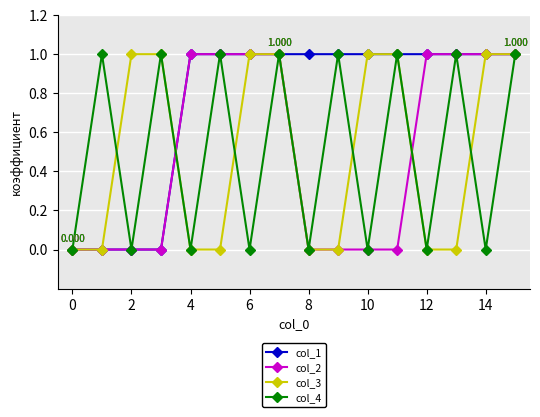

What is the difference between the maximum and minimum values in the col_1 series?

1